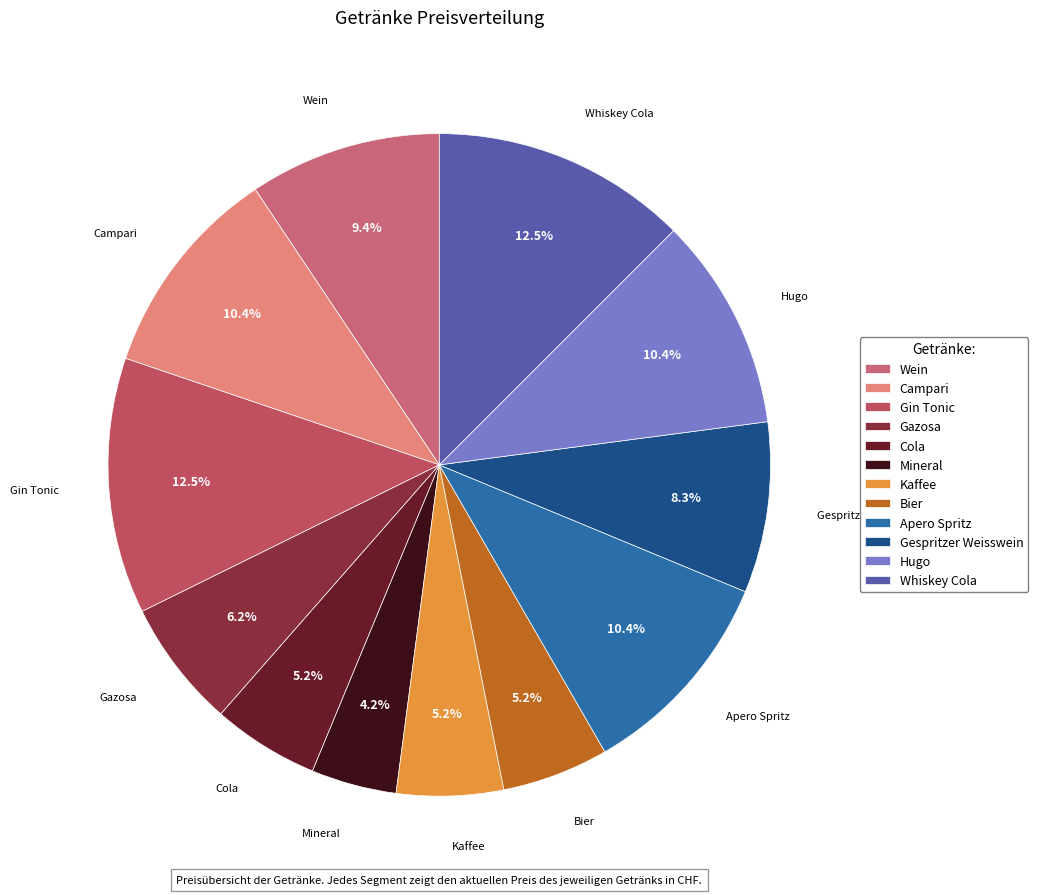

To the nearest percent, what is the difference between the Gin Tonic and Wein slice percentages?

3%